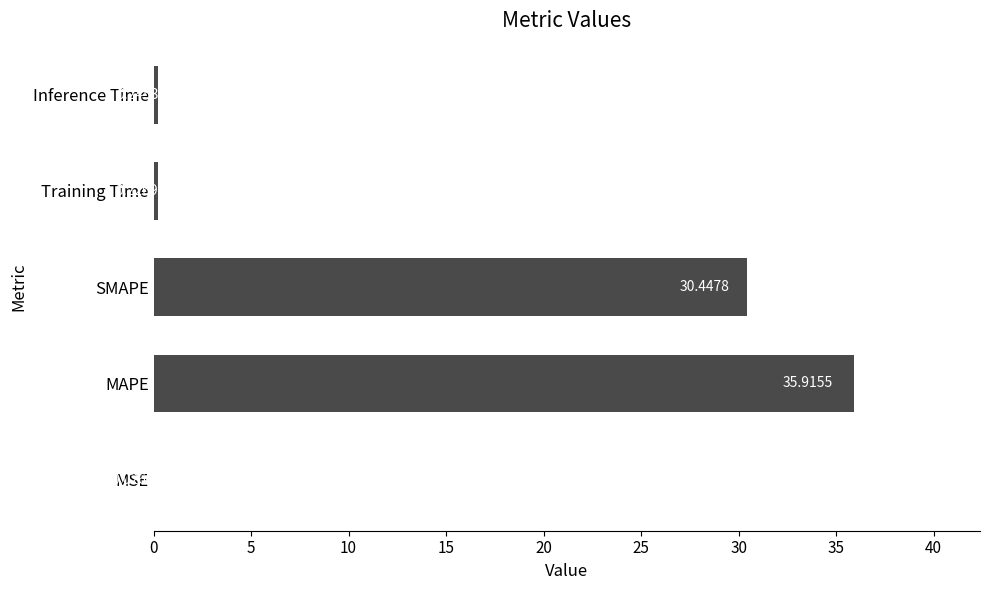

What is the change in value from MAPE to Training Time?

-35.7